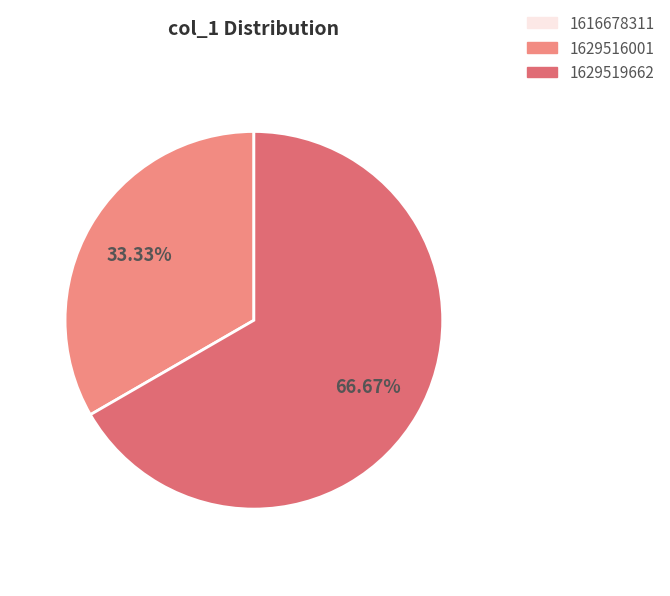

What is the largest slice in the pie chart?

1629519662